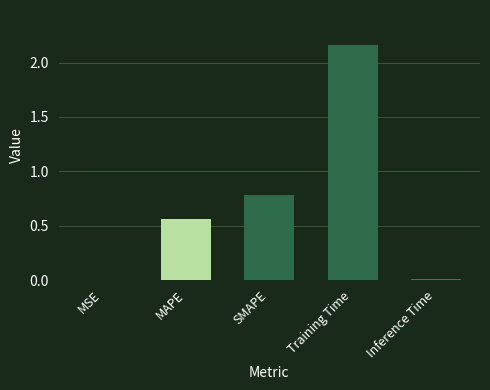

The value at SMAPE is 0.3. True or false?

False